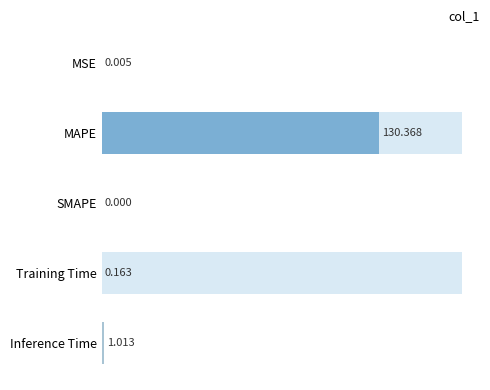

How many values exceed 0?

4